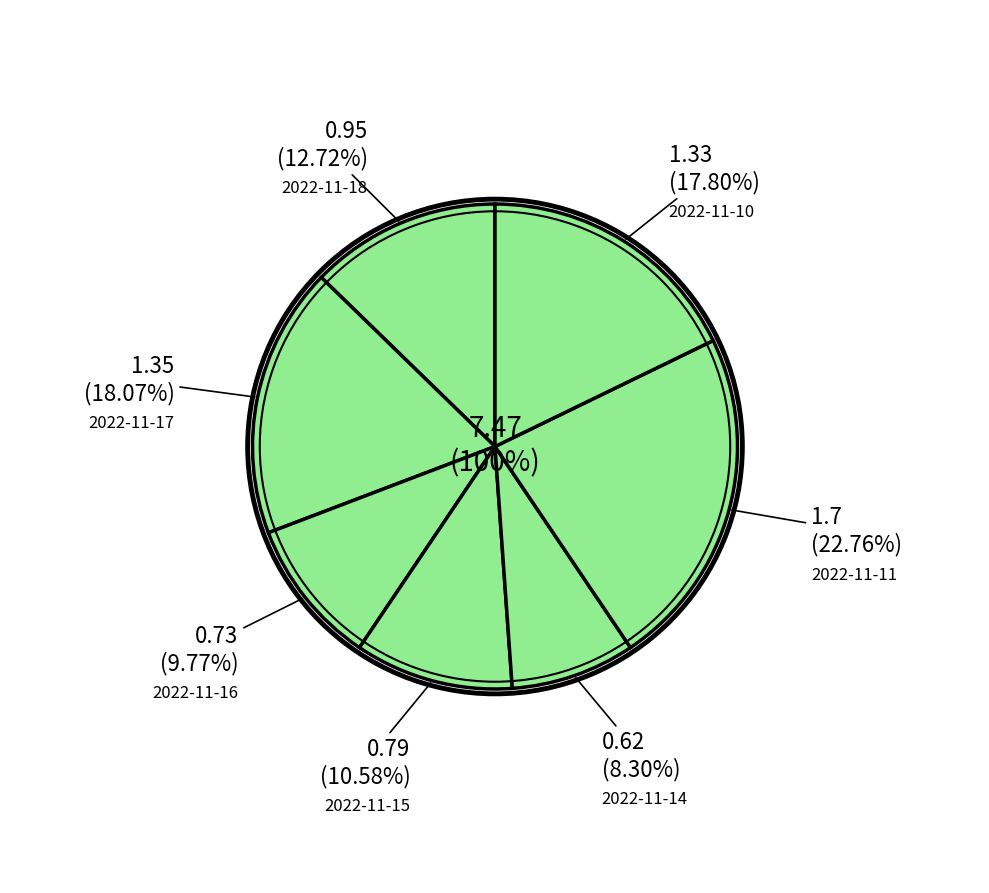

To the nearest percent, what is the combined percentage of 2022-11-14 and 2022-11-18?

21%